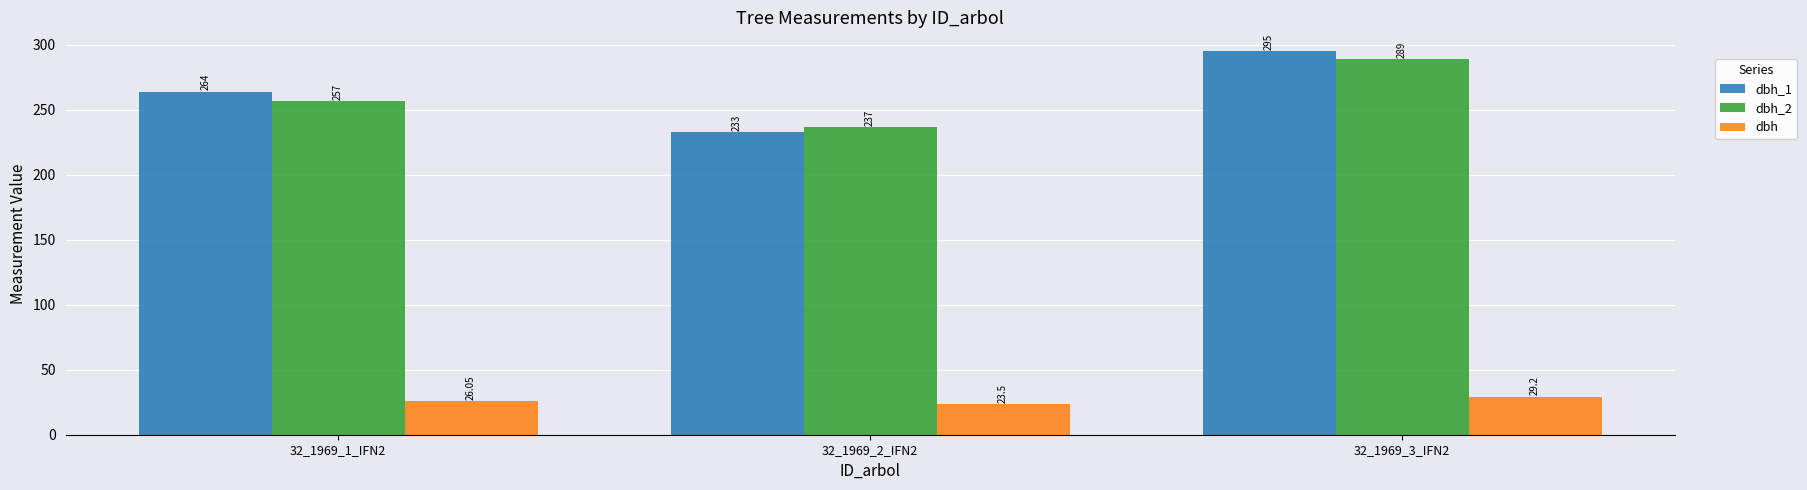

What is the difference between the maximum and minimum values in the dbh series?

5.7